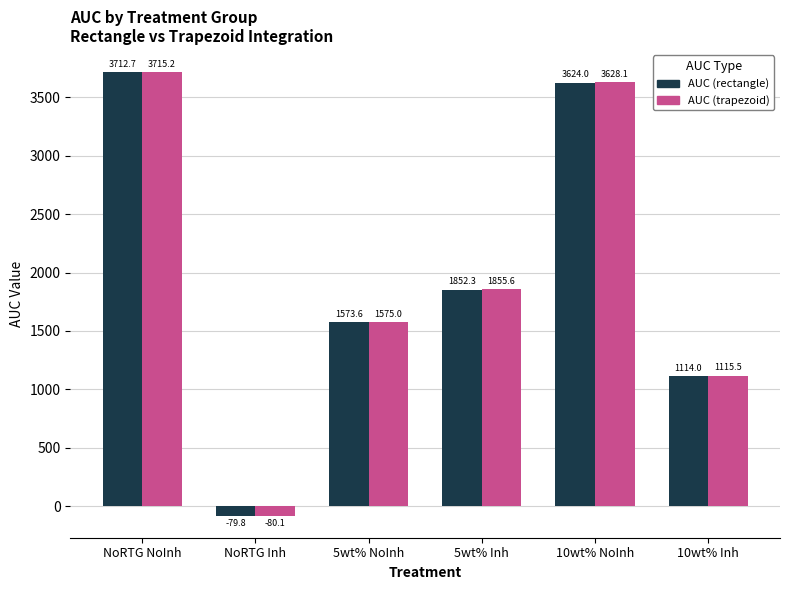

Is the value of AUC (rectangle) at 10wt% Inh greater than the value of AUC (trapezoid) at 5wt% NoInh?

No